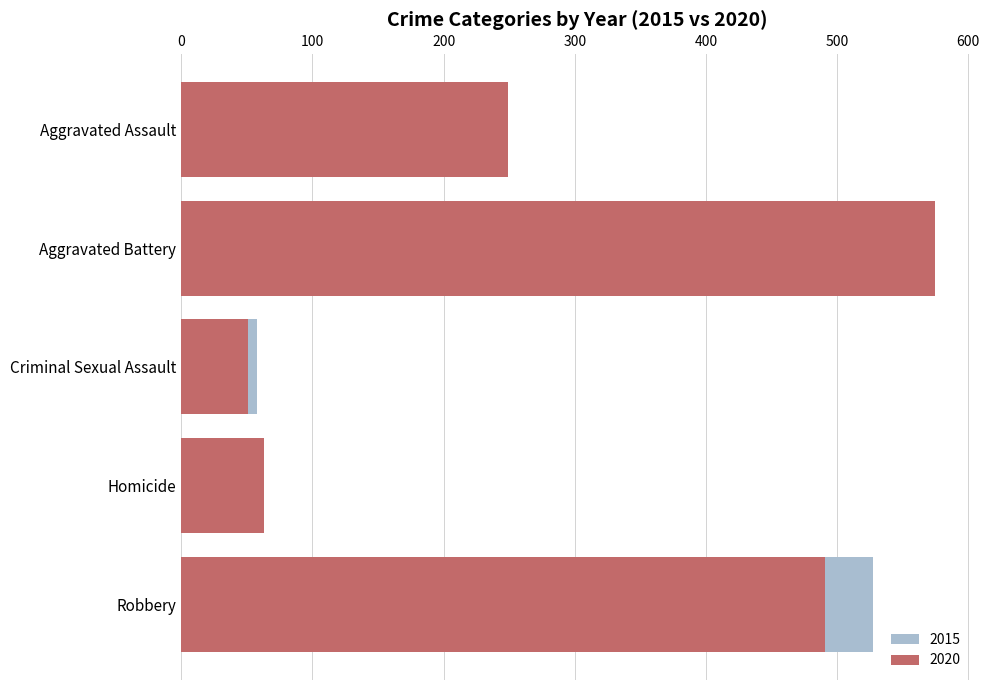

What is the label of the 5th bar from the left?

Robbery